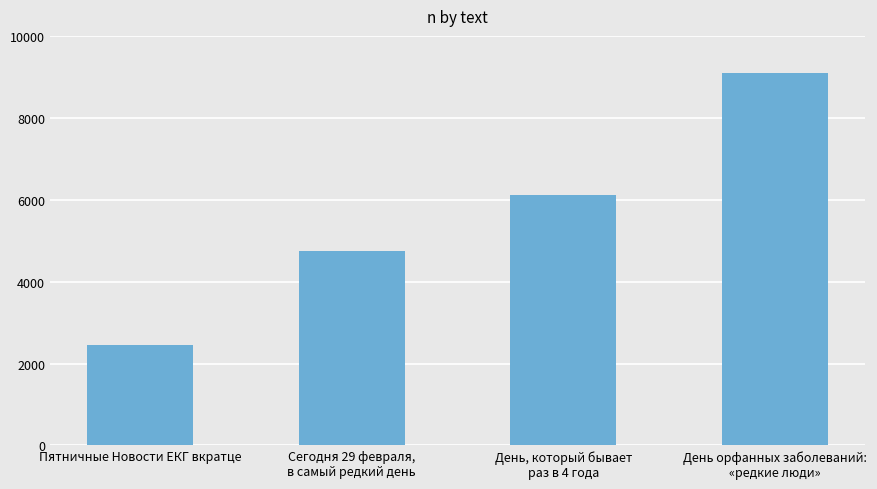

Are the bars grouped side by side (vs. stacked)?

No